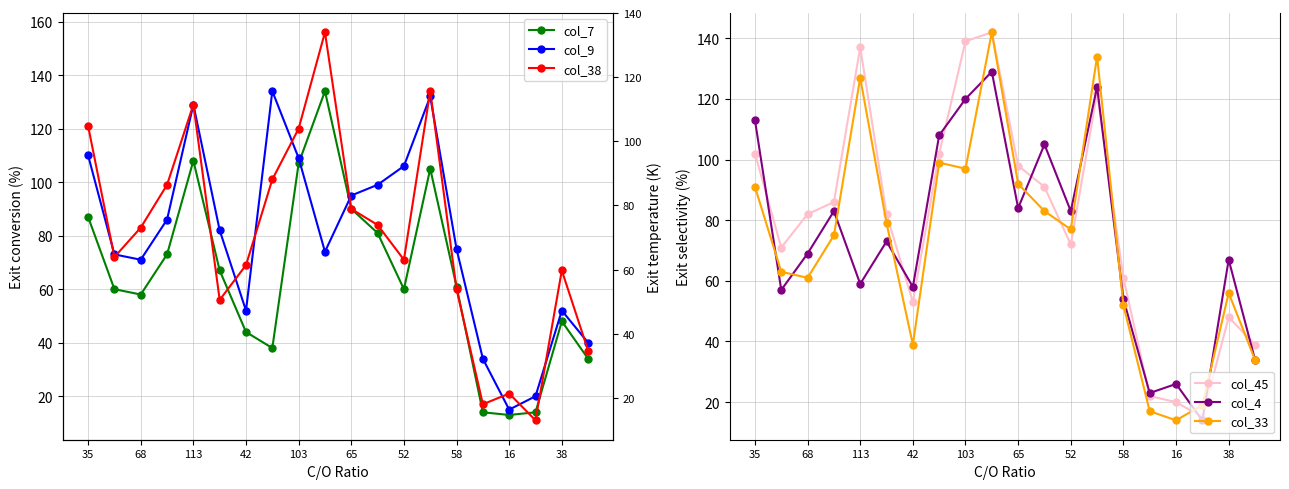

Is it true that col_4 equals 67 at 38?

True